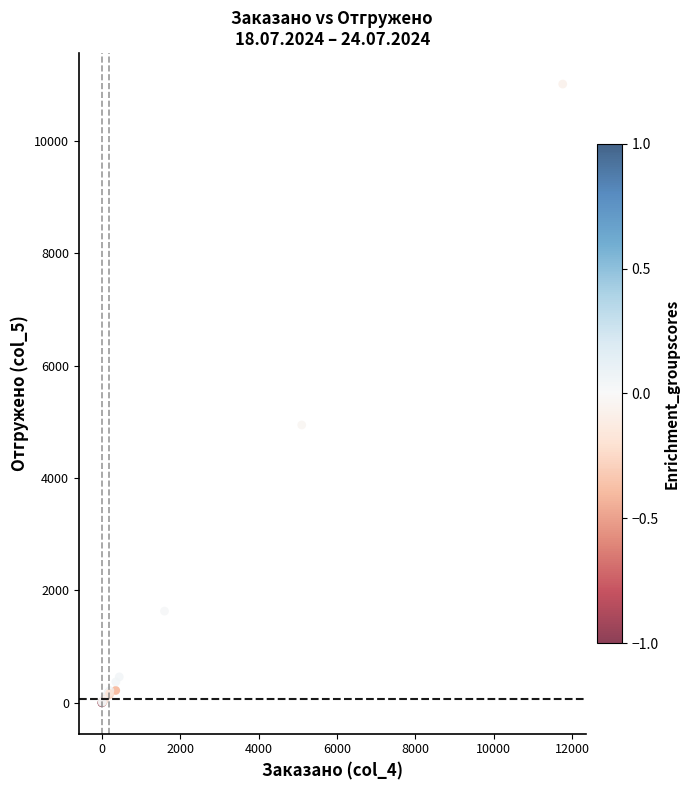

What Y value in the scatter plot is closest to 5506?

4944.9